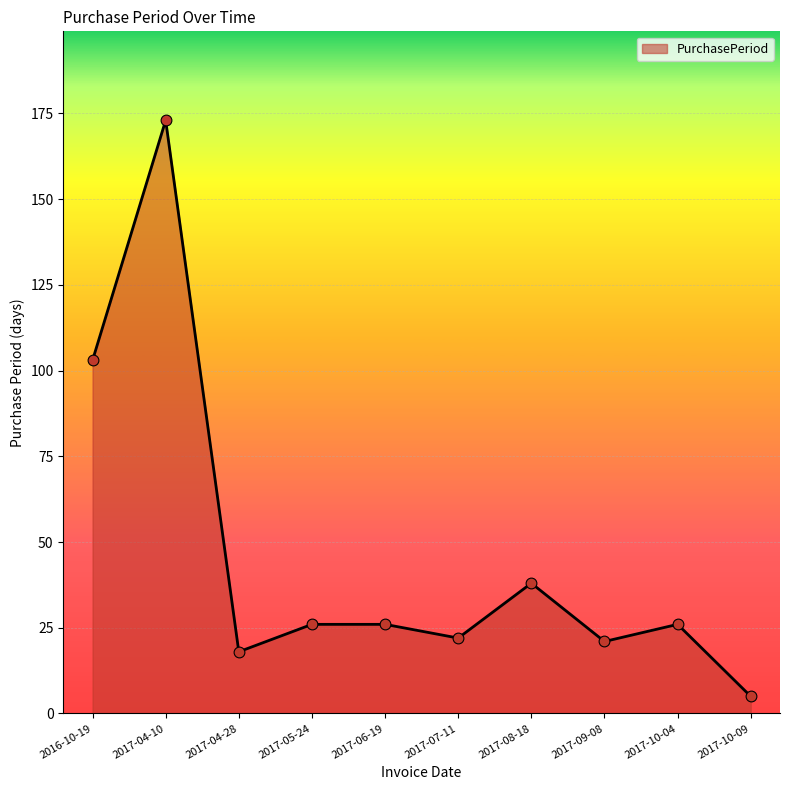

What is the ratio of the value at 2016-10-19 to the value at 2017-10-09?

20.6